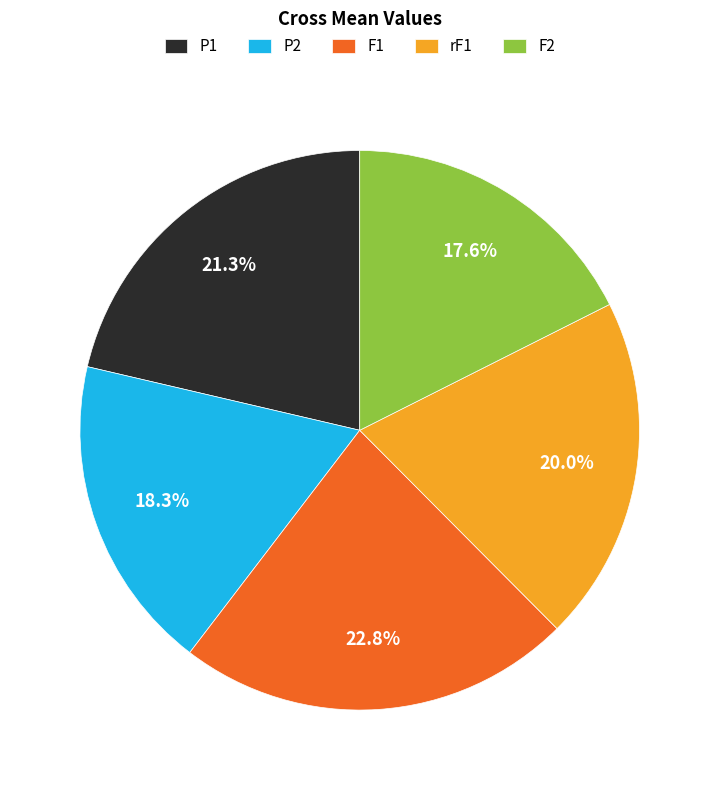

To the nearest percent, what percentage of the pie is P2?

18%